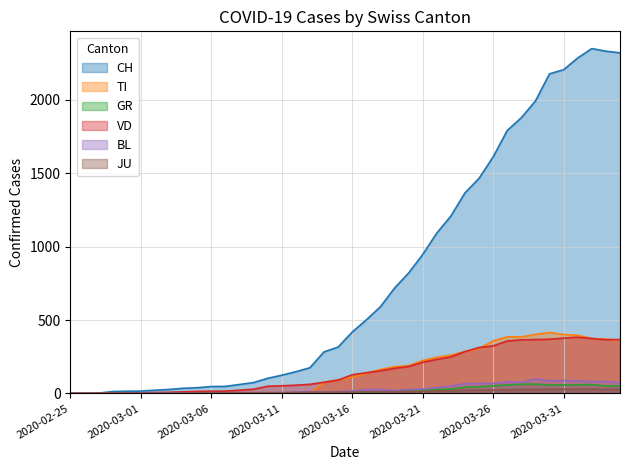

In VD, how many points are higher than both neighbors (excluding endpoints)?

1